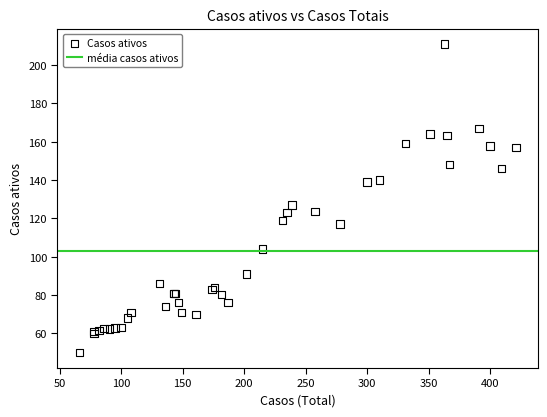

What Y value in the scatter plot is closest to 130?

127.0